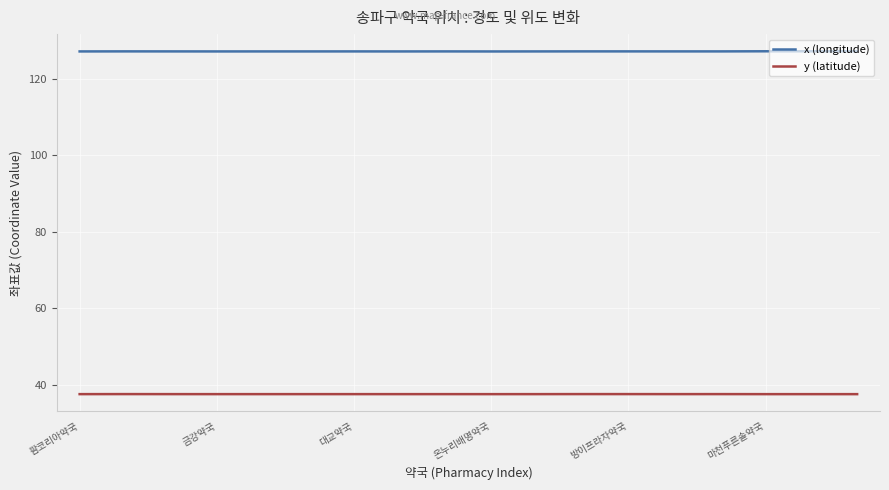

Rank the series by their average value, from lowest to highest.

y (latitude), x (longitude)